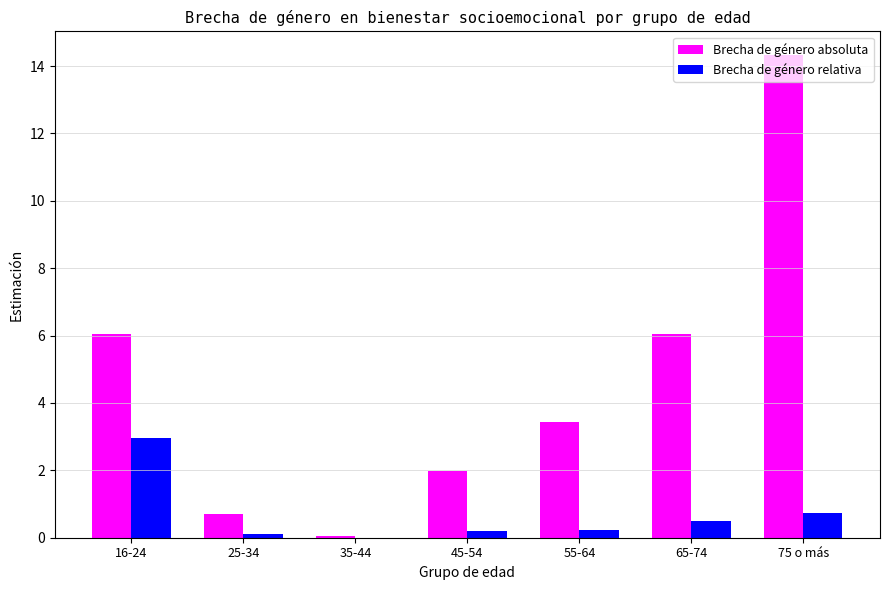

How many data points in Brecha de género absoluta are above 3?

4